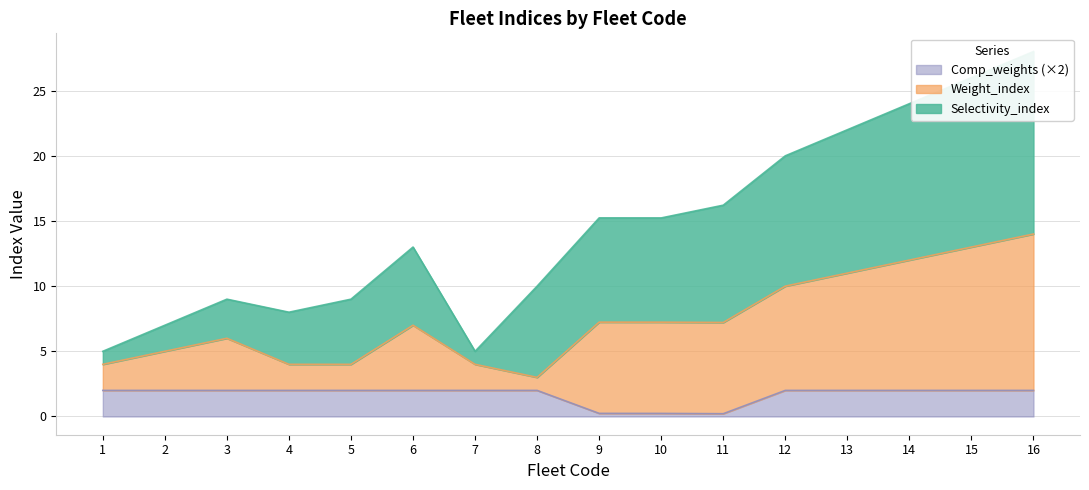

True or false: Comp_weights (×2) has a value of 0.2 at 11.

True